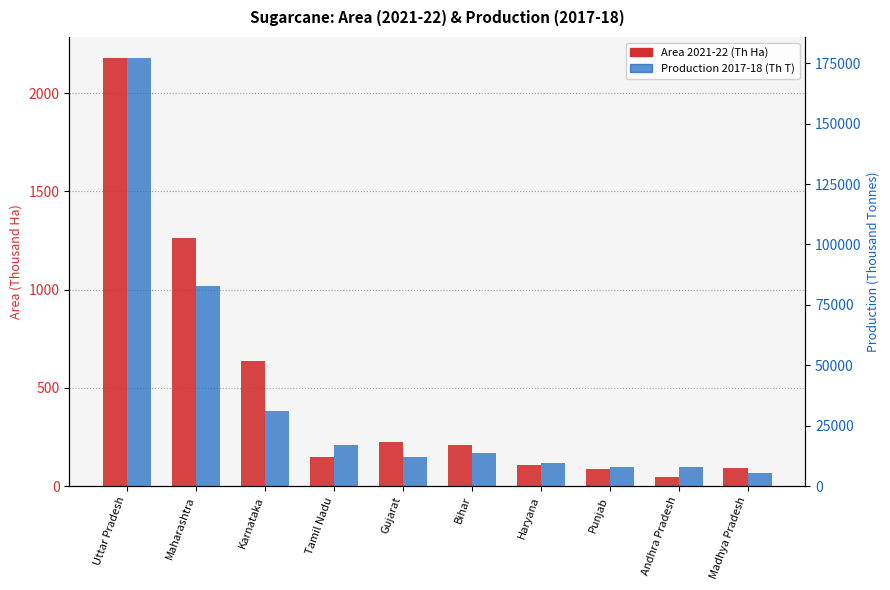

At which category does the chart reach its peak across all series?

Uttar Pradesh